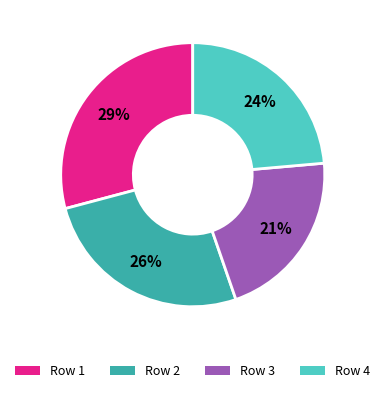

Is there any slice that represents more than half of the pie?

No